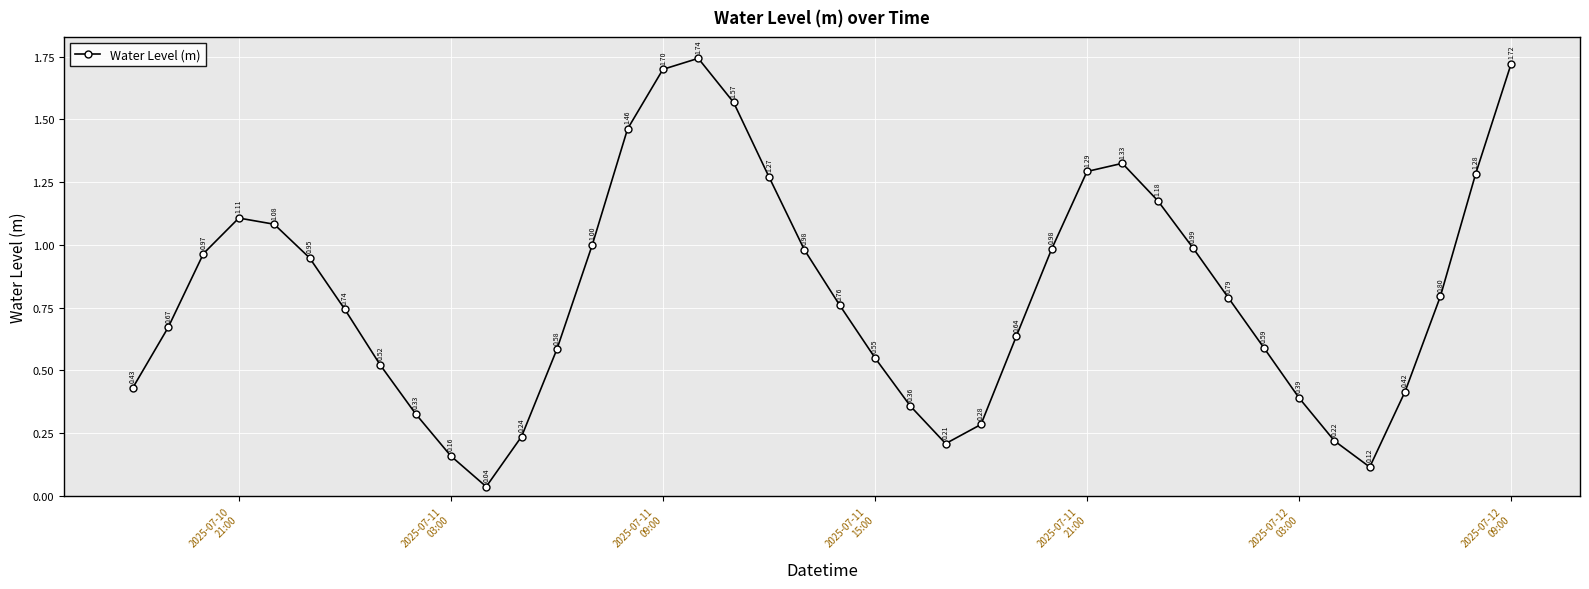

What is the average value?

0.8